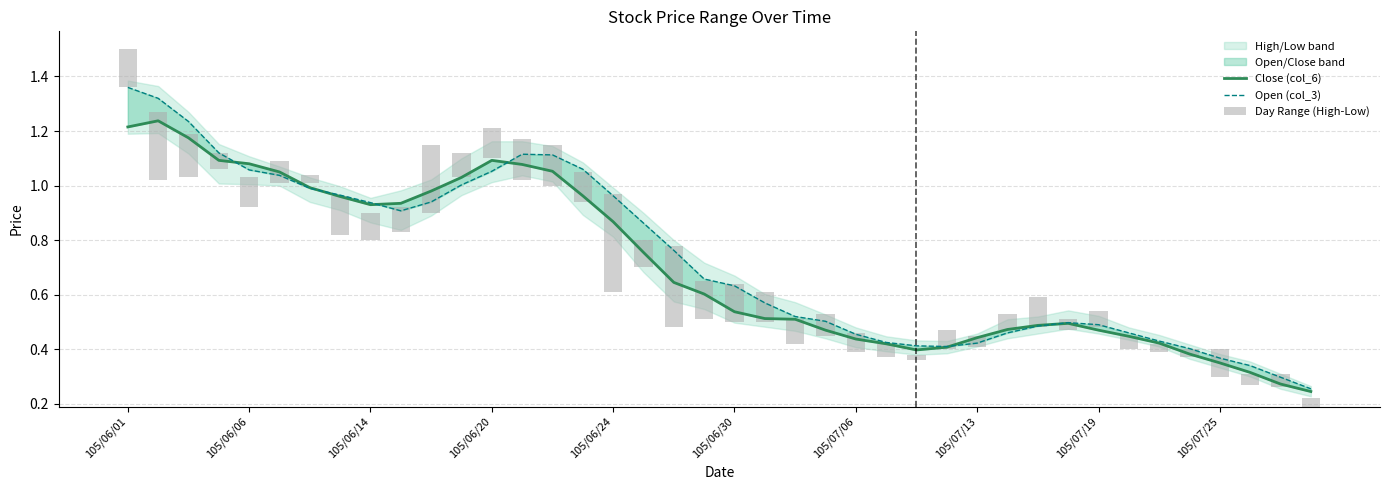

What position from the left is 34?

35